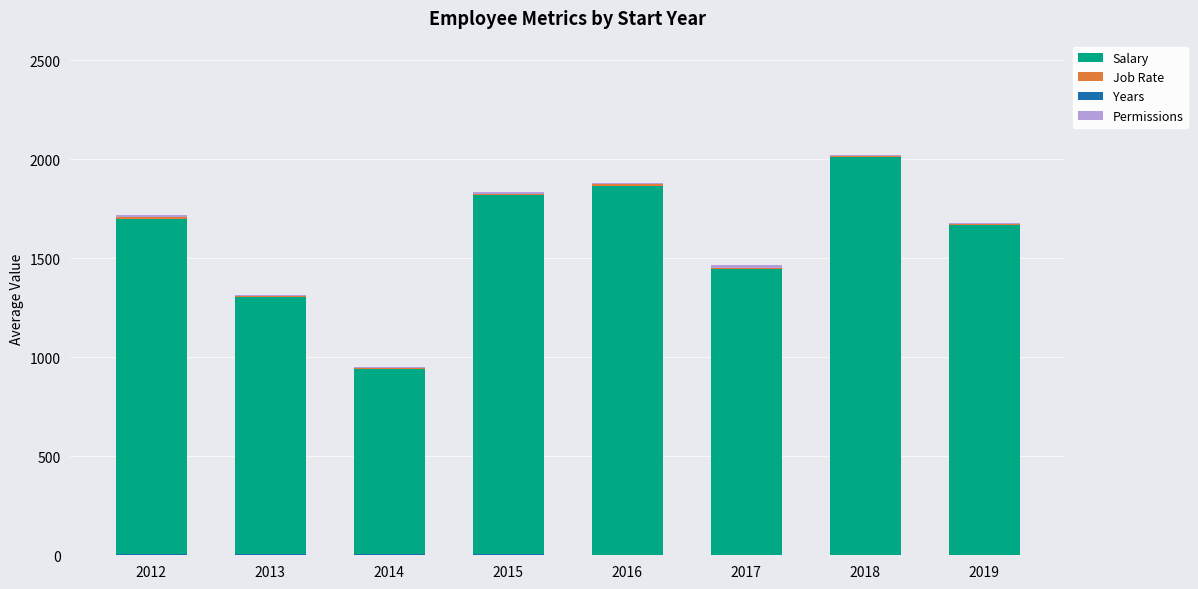

Which series has the largest range (max minus min)?

Salary